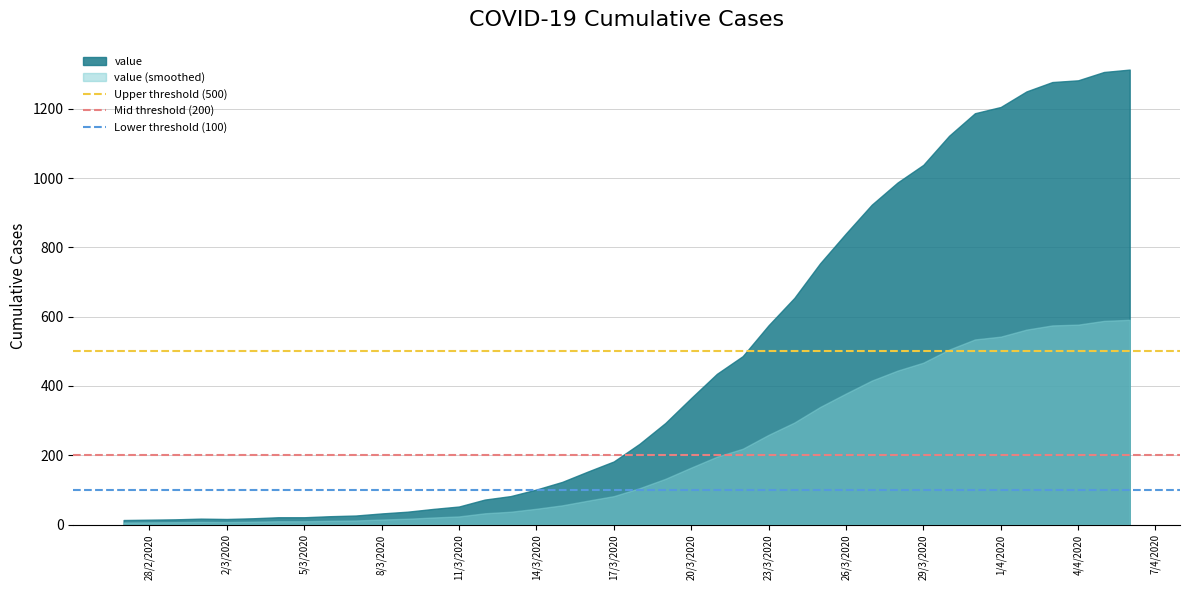

Is it true that value (smoothed) equals 467.1 at 29/3/2020?

True